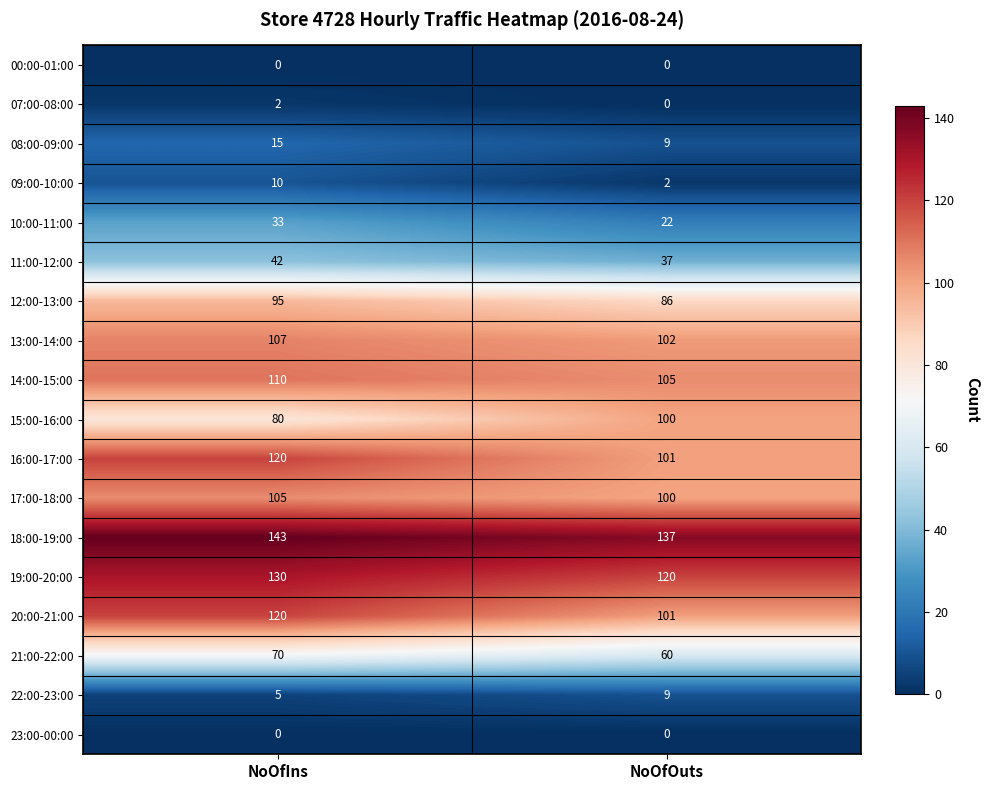

True or false: 12:00-13:00 has a value of 86 at NoOfOuts.

True